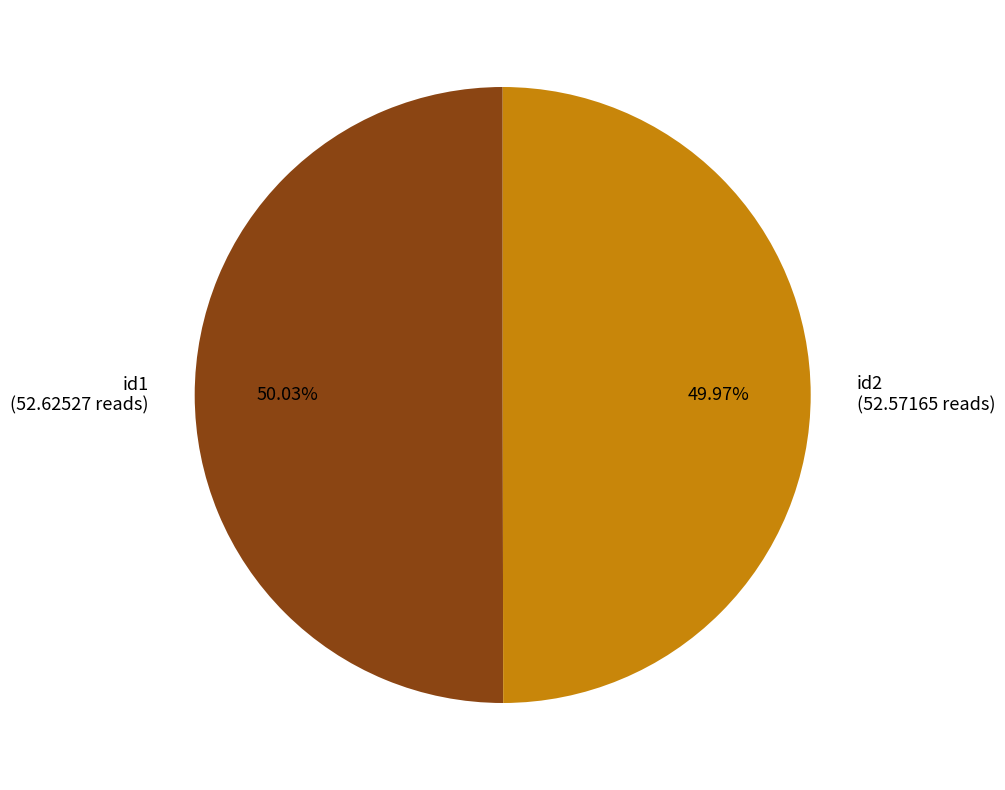

What is the ratio of the value at id1 (52.62527 reads) to the value at id2 (52.57165 reads)?

1.0